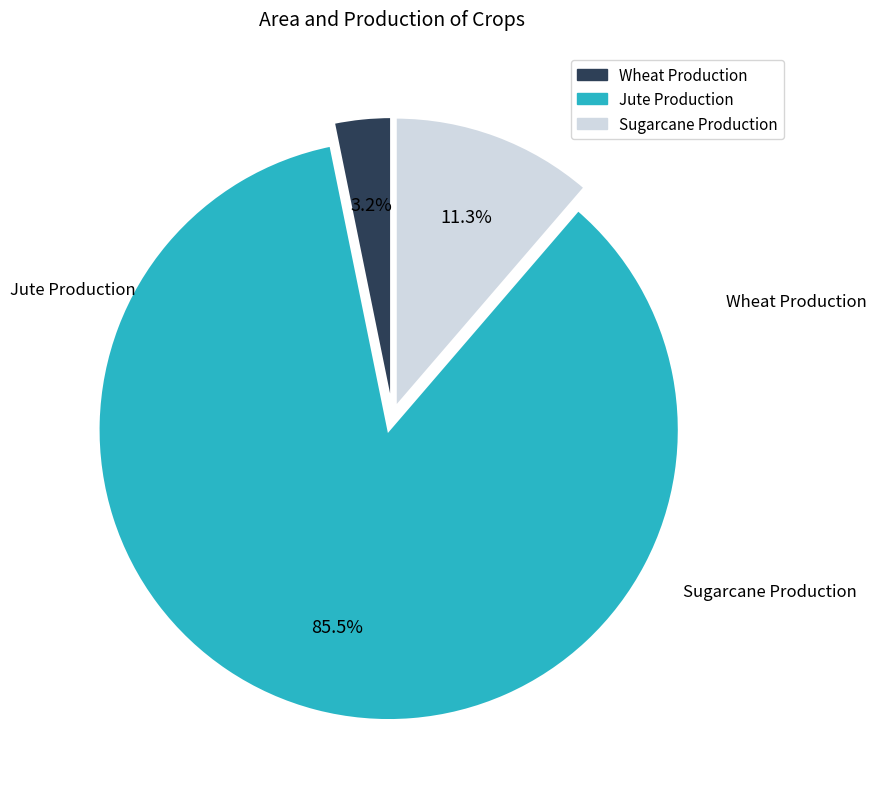

Is there any slice that represents more than half of the pie?

Yes